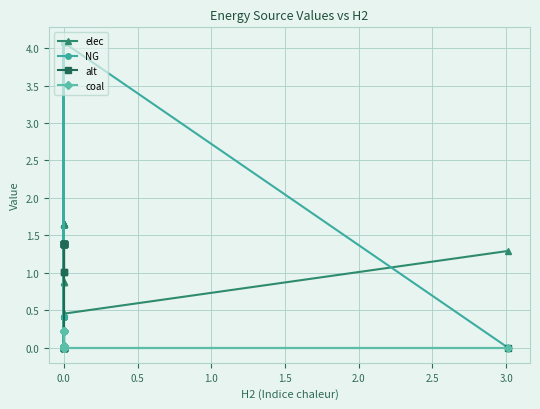

How many values in coal are above zero?

16